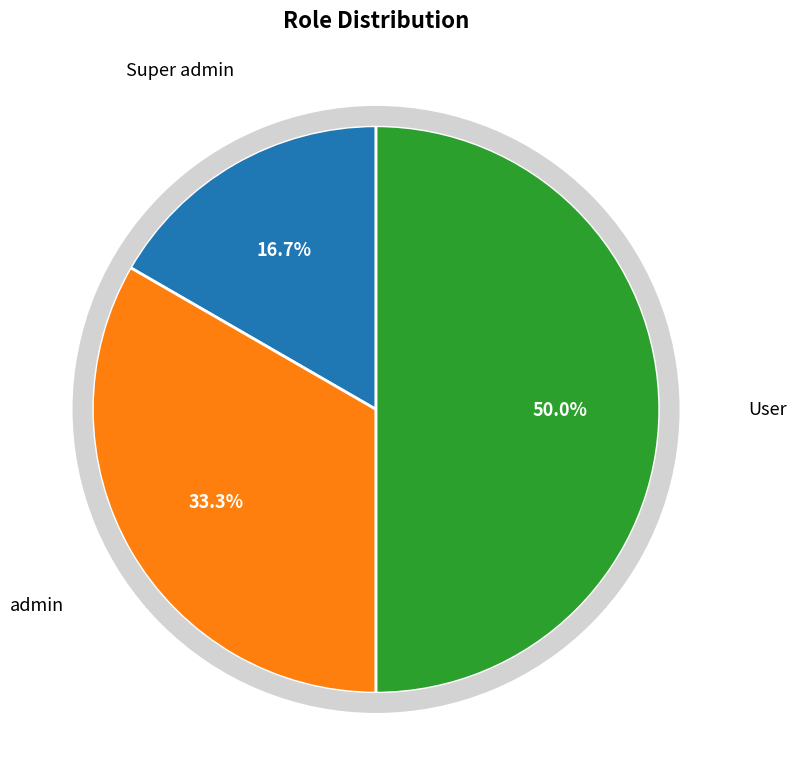

Approximately how many times larger is the value at Super admin compared to admin?

0.5